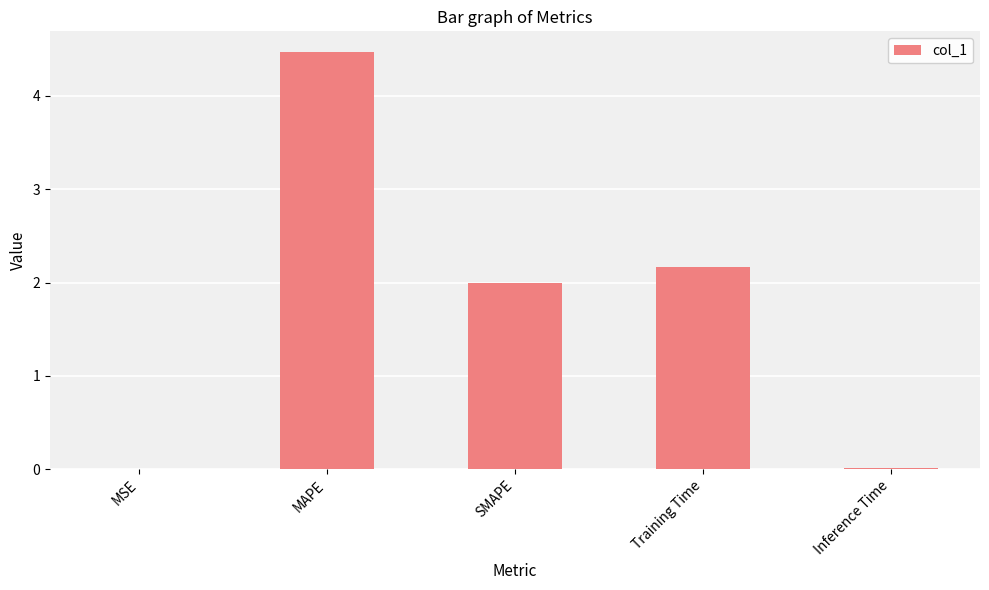

Which has a higher value, Training Time or SMAPE?

Training Time